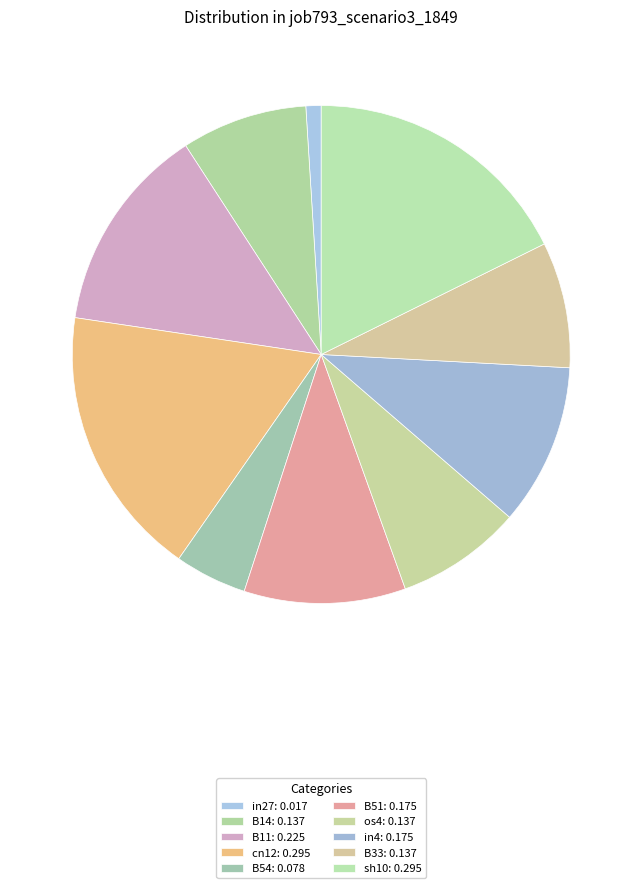

How many slices are in this pie chart?

10